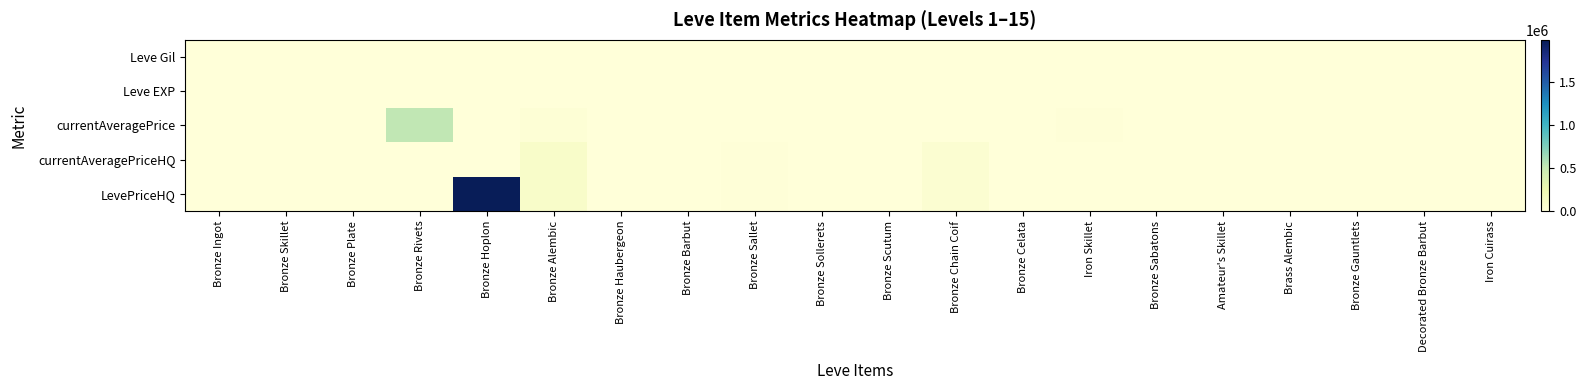

Rank the series at Bronze Celata from highest to lowest value.

Leve Gil, currentAveragePrice, currentAveragePriceHQ, LevePriceHQ, Leve EXP